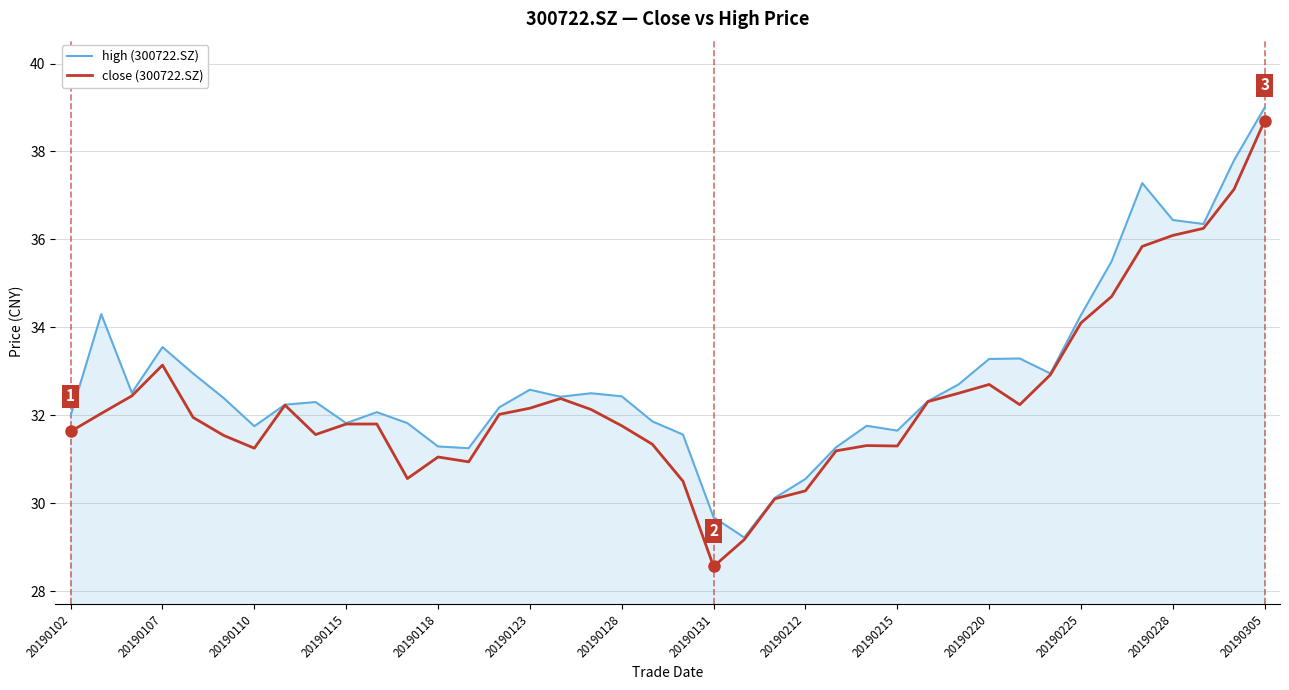

What is the greatest value displayed?

39.0